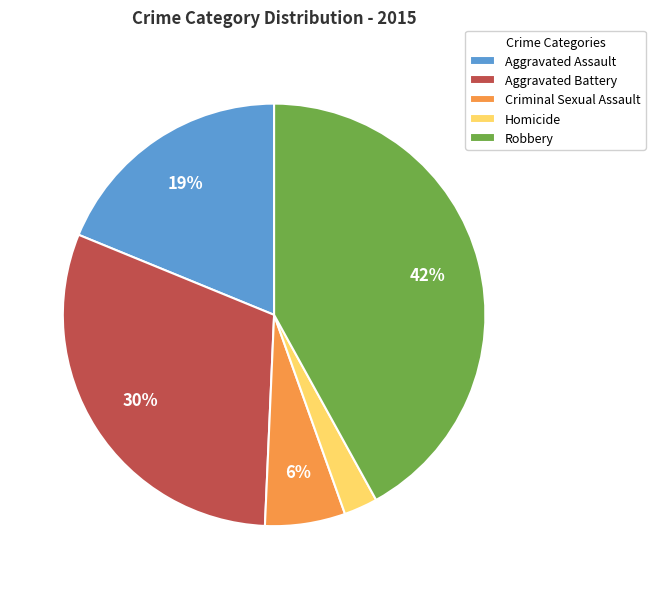

Is it true that Aggravated Assault is 19% of the pie?

True